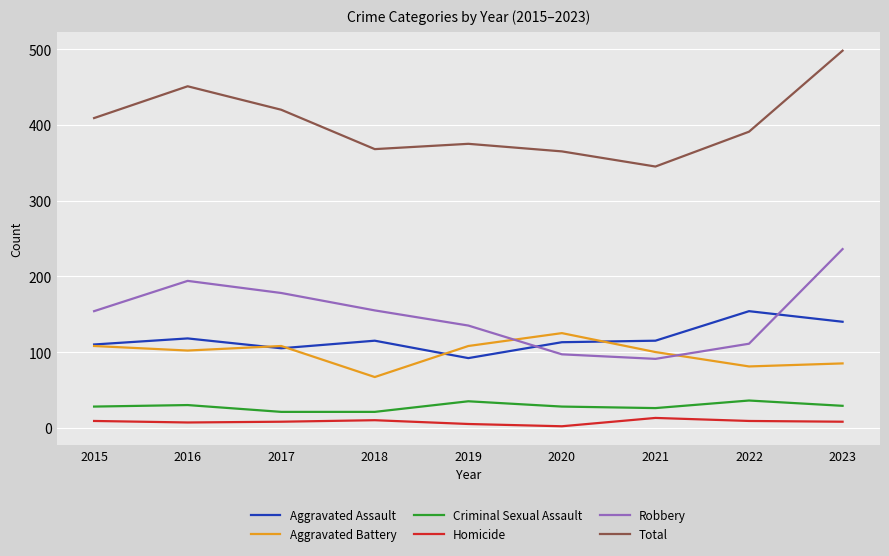

What is the difference between the highest and lowest values at 2023?

490